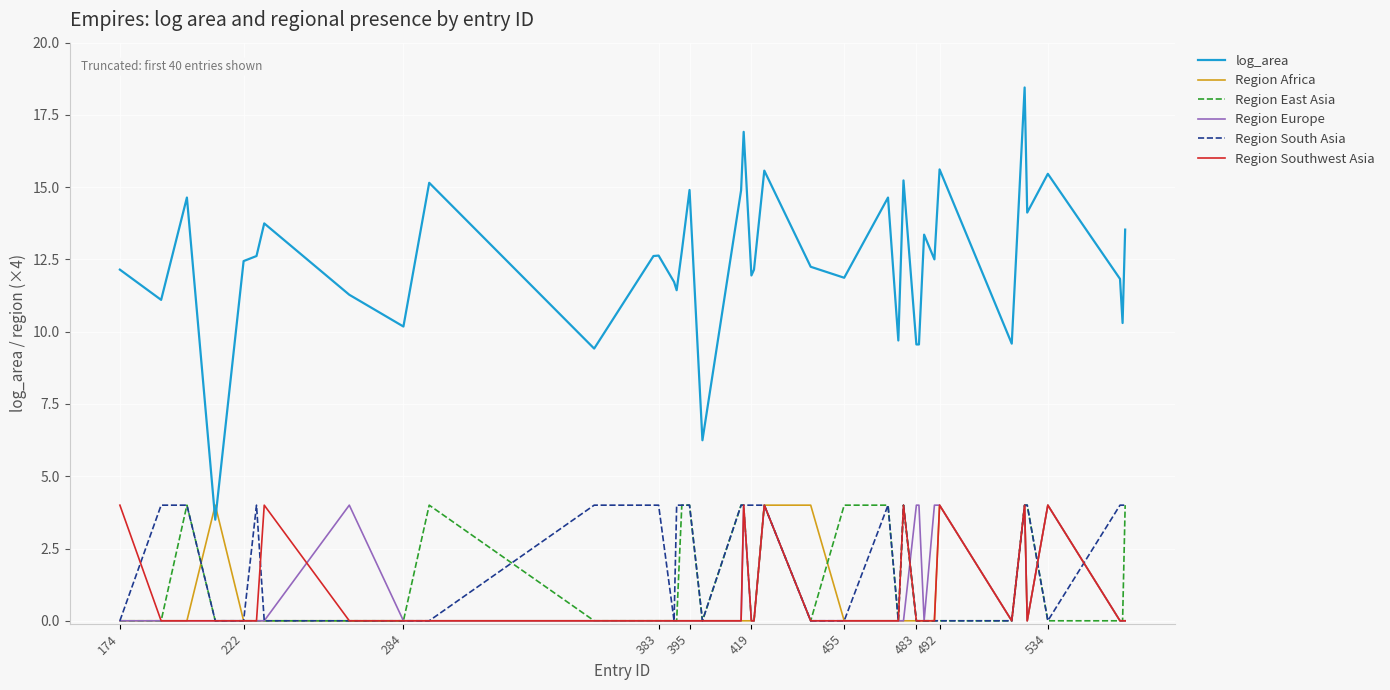

How many intersections are there between Region Africa and log_area?

2